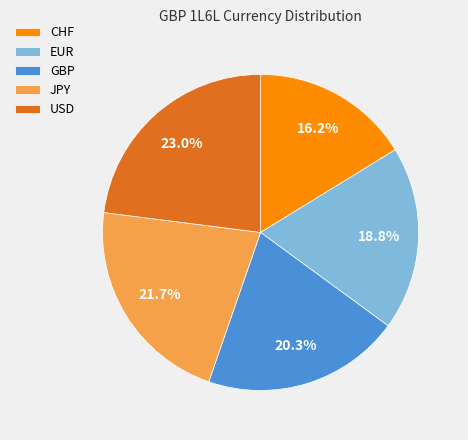

What is the ratio of the value at JPY to the value at GBP?

1.1